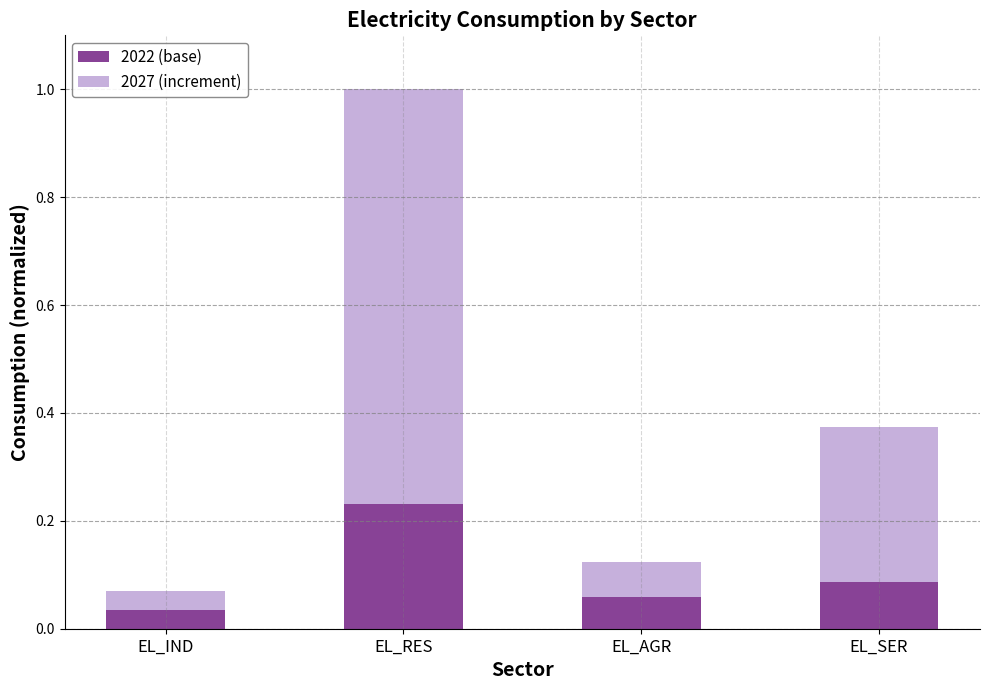

What is the sum of all 2022 (base) values?

0.4